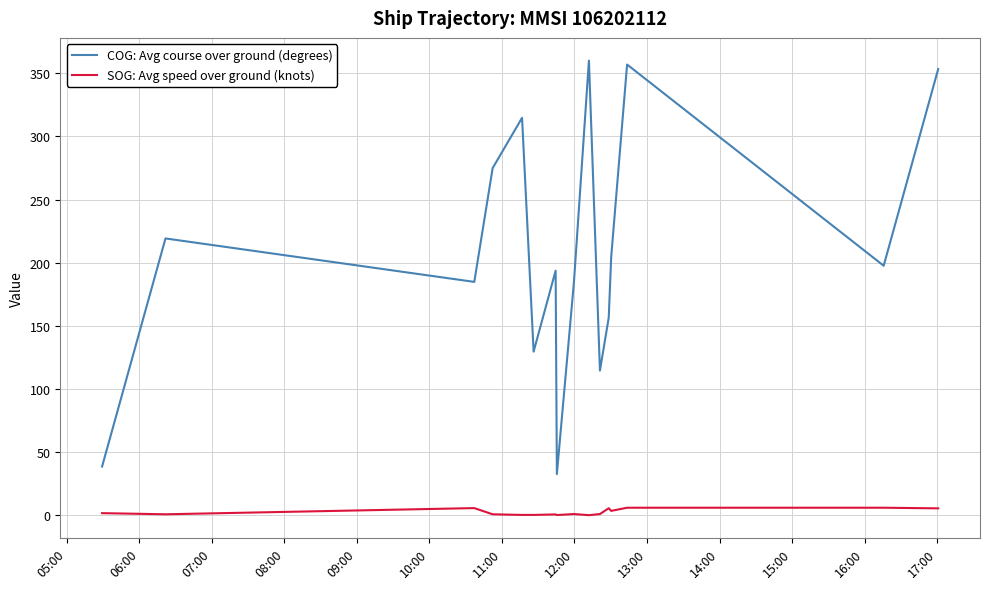

What is the greatest value displayed?

360.0